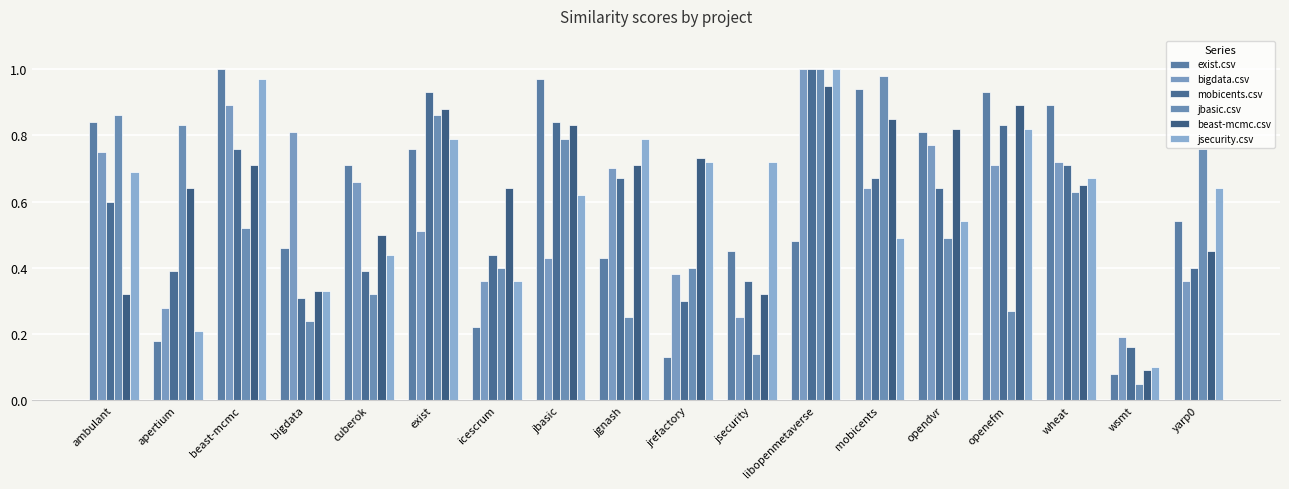

Reading right to left, what are all the values shown in this chart?

exist.csv: 0.5	0.1	0.9	0.9	0.8	0.9	0.5	0.5	0.1	0.4	1.0	0.2	0.8	0.7	0.5	1.0	0.2	0.8
bigdata.csv: 0.4	0.2	0.7	0.7	0.8	0.6	1.0	0.2	0.4	0.7	0.4	0.4	0.5	0.7	0.8	0.9	0.3	0.8
mobicents.csv: 0.4	0.2	0.7	0.8	0.6	0.7	1.0	0.4	0.3	0.7	0.8	0.4	0.9	0.4	0.3	0.8	0.4	0.6
jbasic.csv: 0.8	0.1	0.6	0.3	0.5	1.0	1.0	0.1	0.4	0.2	0.8	0.4	0.9	0.3	0.2	0.5	0.8	0.9
beast-mcmc.csv: 0.5	0.1	0.7	0.9	0.8	0.8	0.9	0.3	0.7	0.7	0.8	0.6	0.9	0.5	0.3	0.7	0.6	0.3
jsecurity.csv: 0.6	0.1	0.7	0.8	0.5	0.5	1.0	0.7	0.7	0.8	0.6	0.4	0.8	0.4	0.3	1.0	0.2	0.7